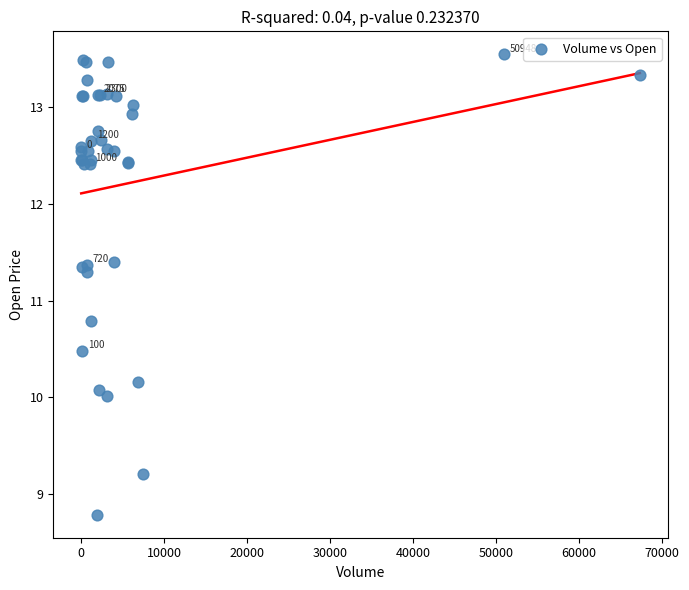

What Y value in the scatter plot is closest to 11?

10.8